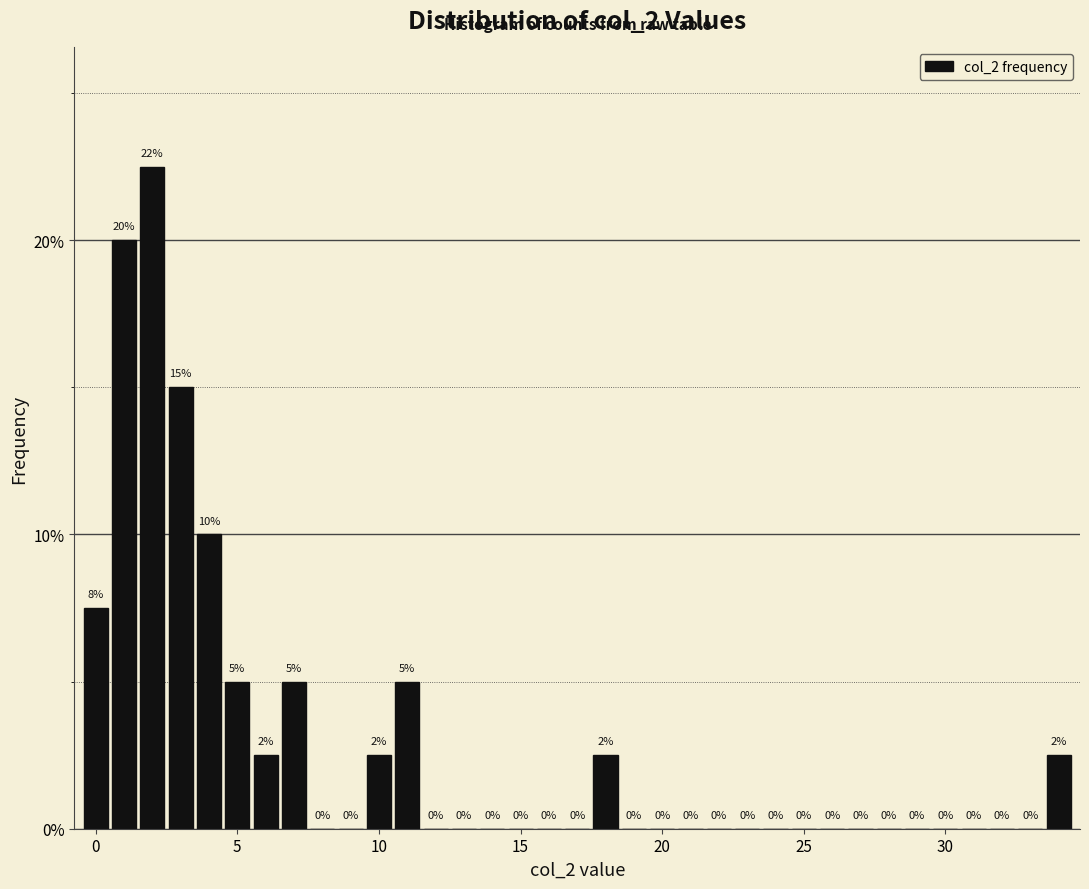

Around what value on the x-axis is the tallest bar? Give the approximate position of its centre, as read against the axis.

2.0